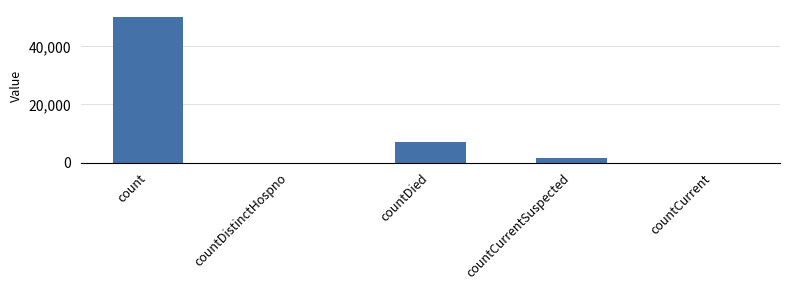

Which label corresponds to the largest value in the chart?

count